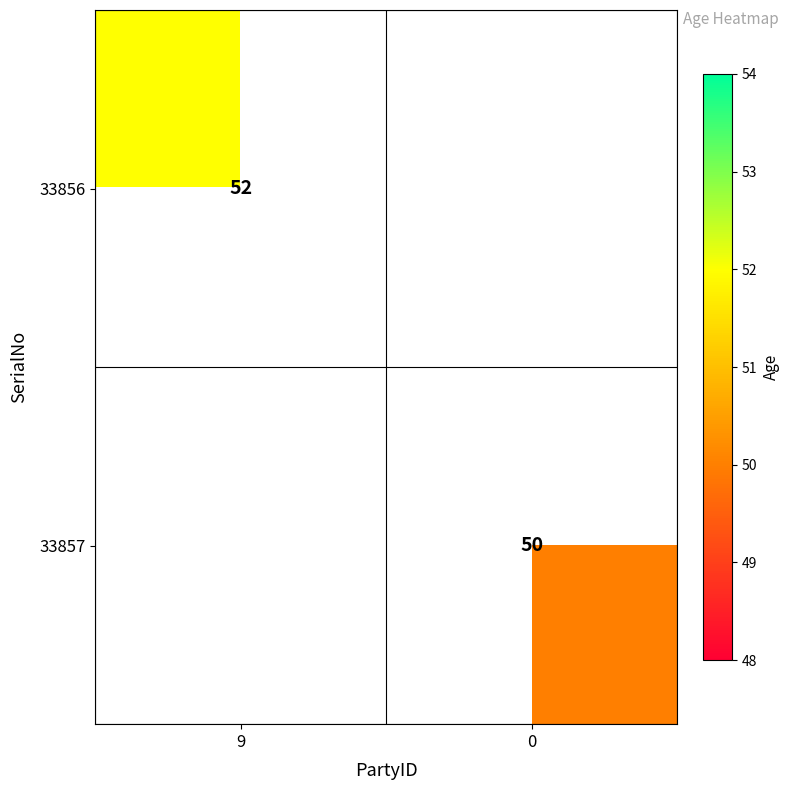

The 33857 series shows 89 at 0. True or false?

False